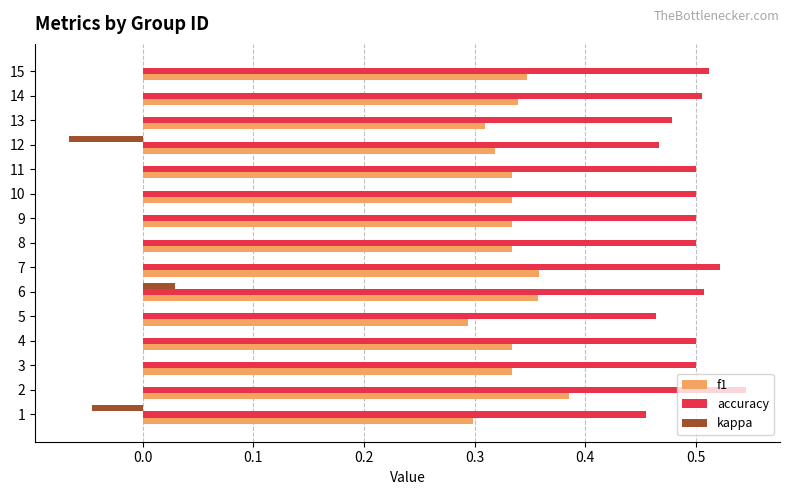

Is the value of f1 at 2 greater than the value of accuracy at 13?

No